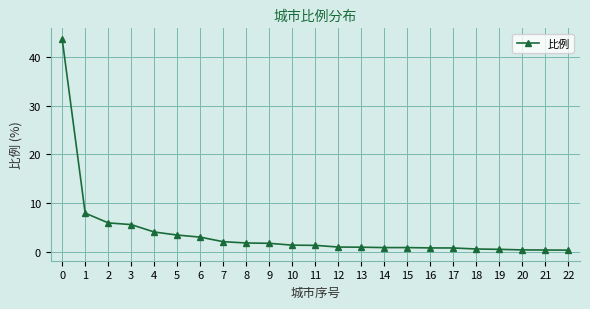

What is the approximate value at 9?

1.7